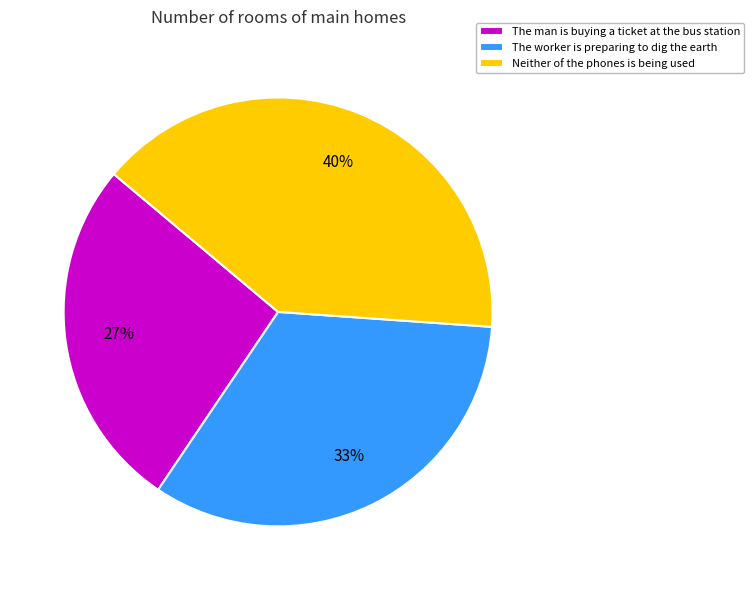

The Neither of the phones is being used slice represents 40% of the pie. True or false?

True